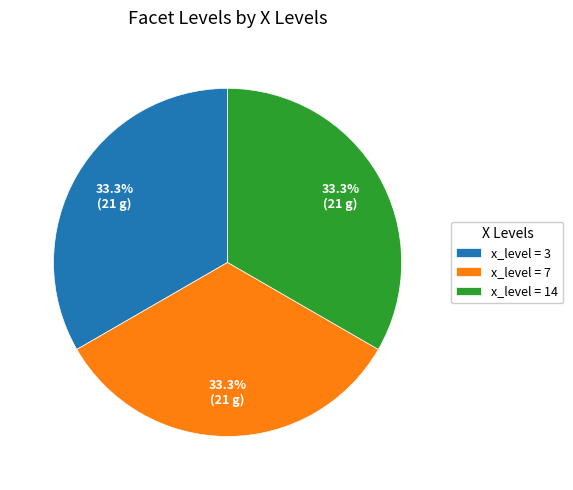

Does x_level = 3 represent more than half of the total?

No